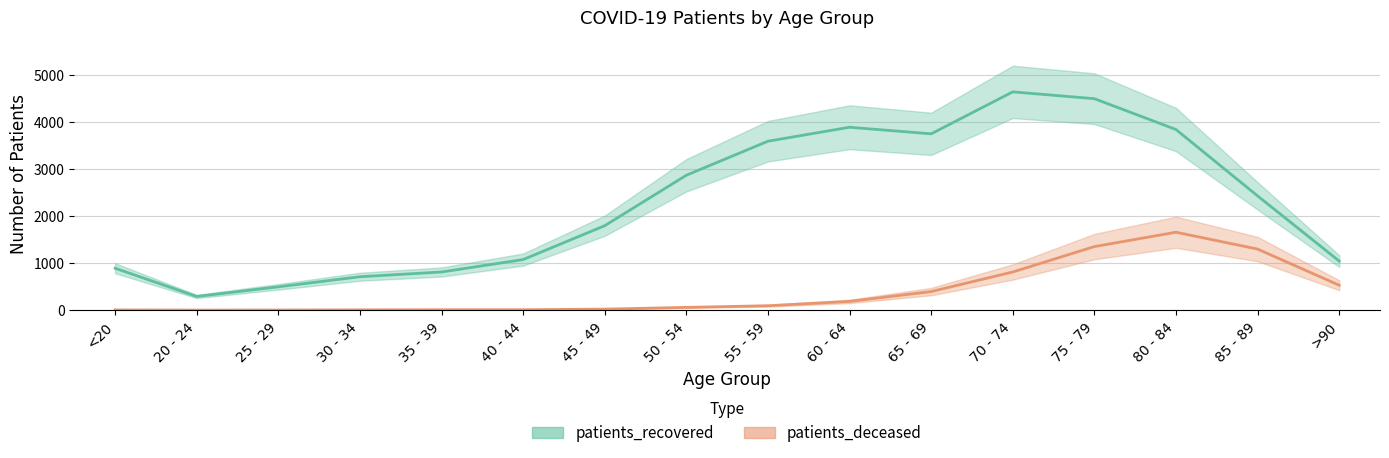

What is the difference between the highest and lowest values at 35 - 39?

802